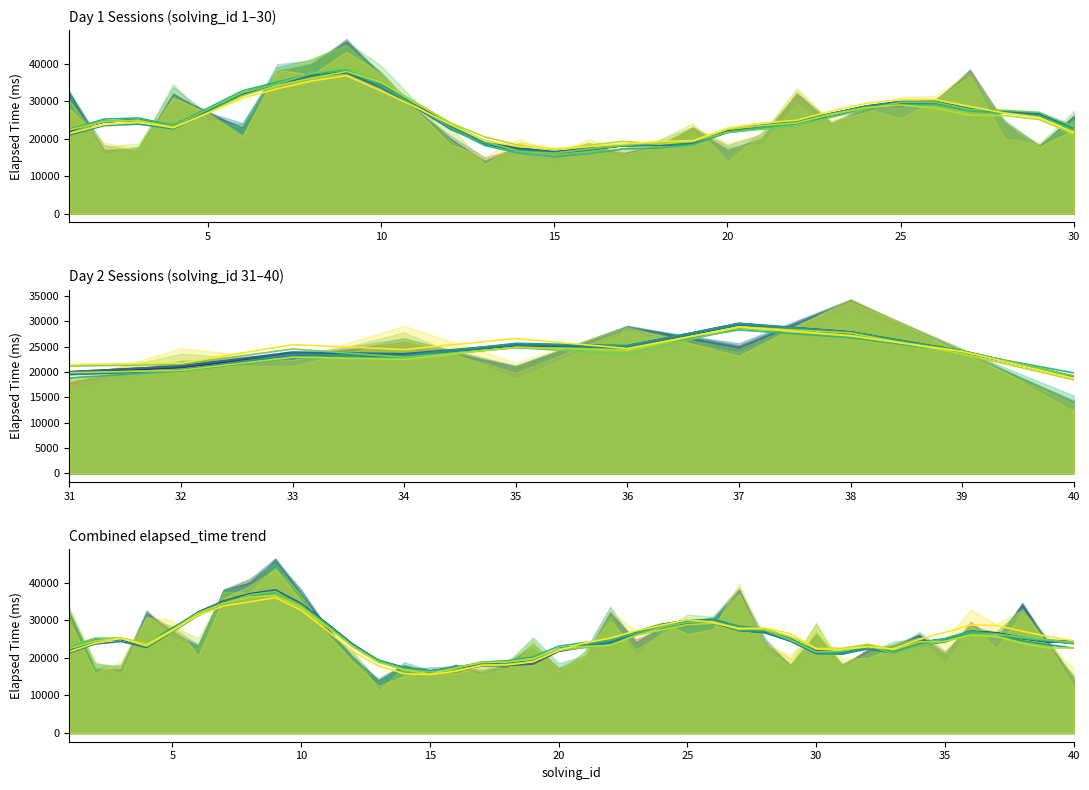

Which has a higher value, 10 or 15?

10